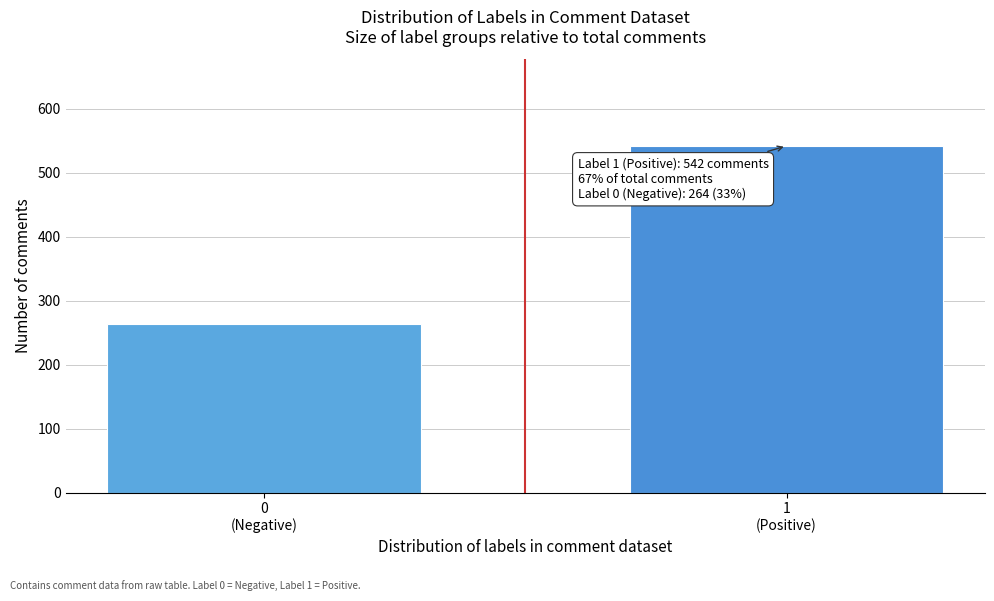

Reading left to right, transcribe all the data shown in this chart.

264	542